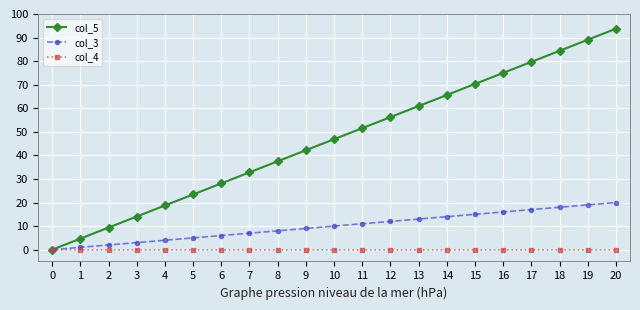

What is the value of the col_5 point at the 16th from the left?

70.3